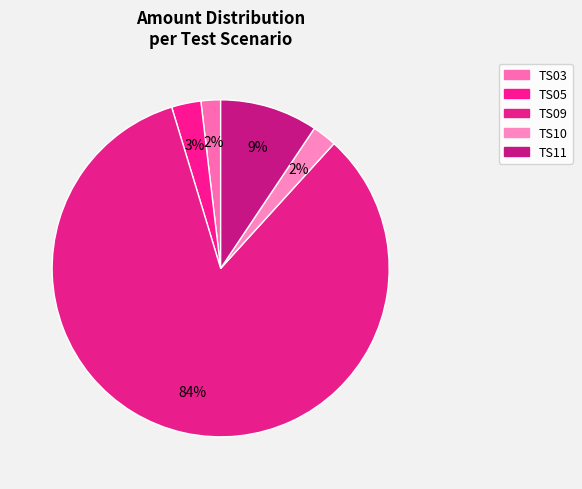

To the nearest percent, what portion does TS11 represent?

9%